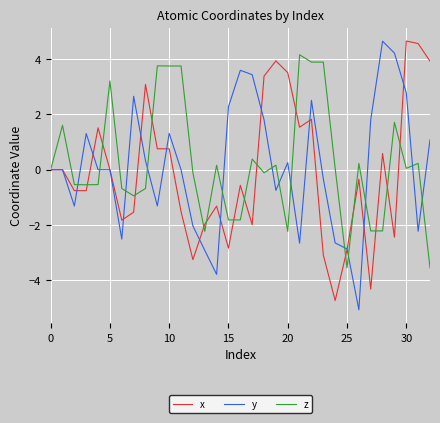

What is the lowest value of the z series?

-3.5